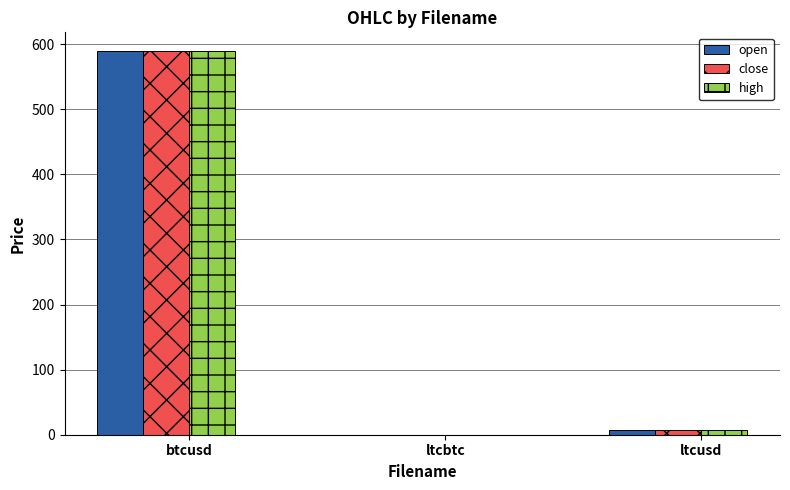

At which category is the sum across all series the highest?

btcusd